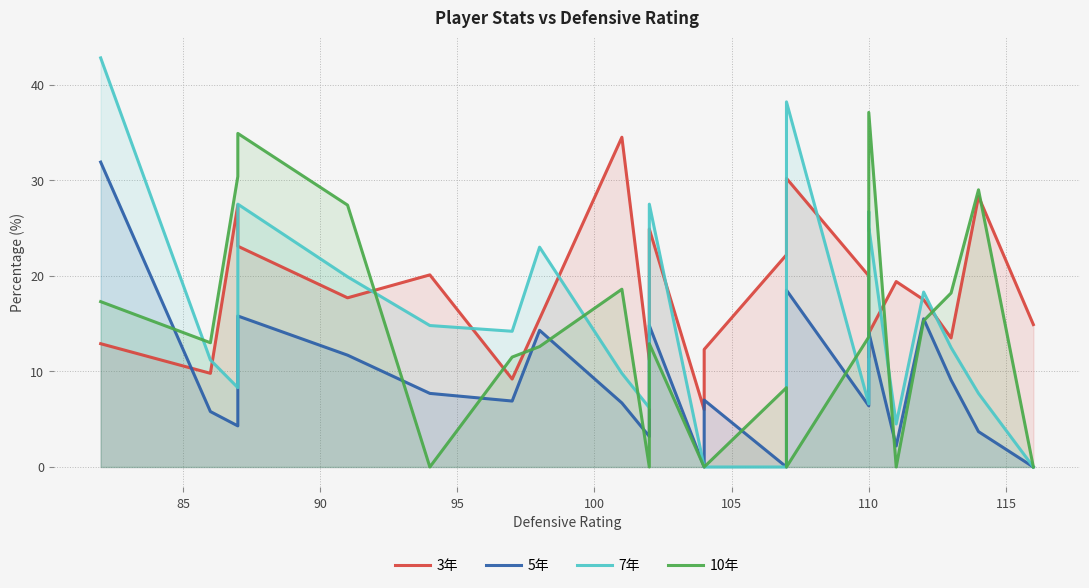

Count the number of data series in this chart.

4